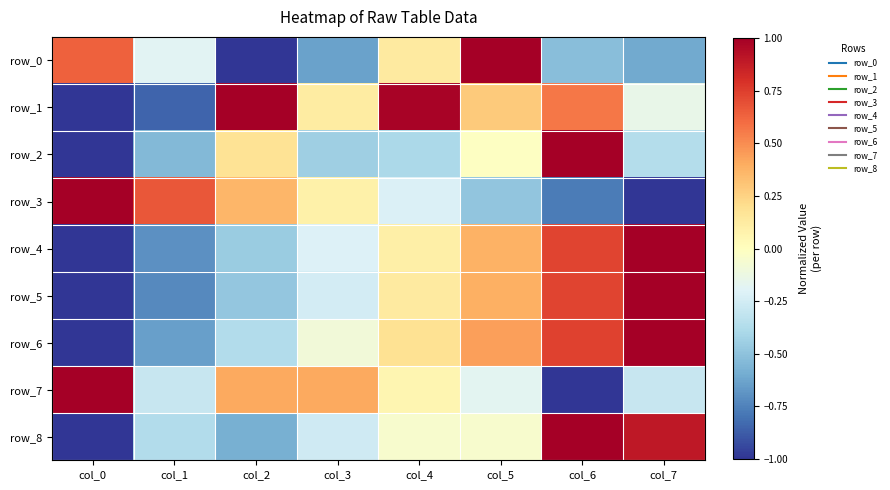

How many values in row_1 are below zero?

3